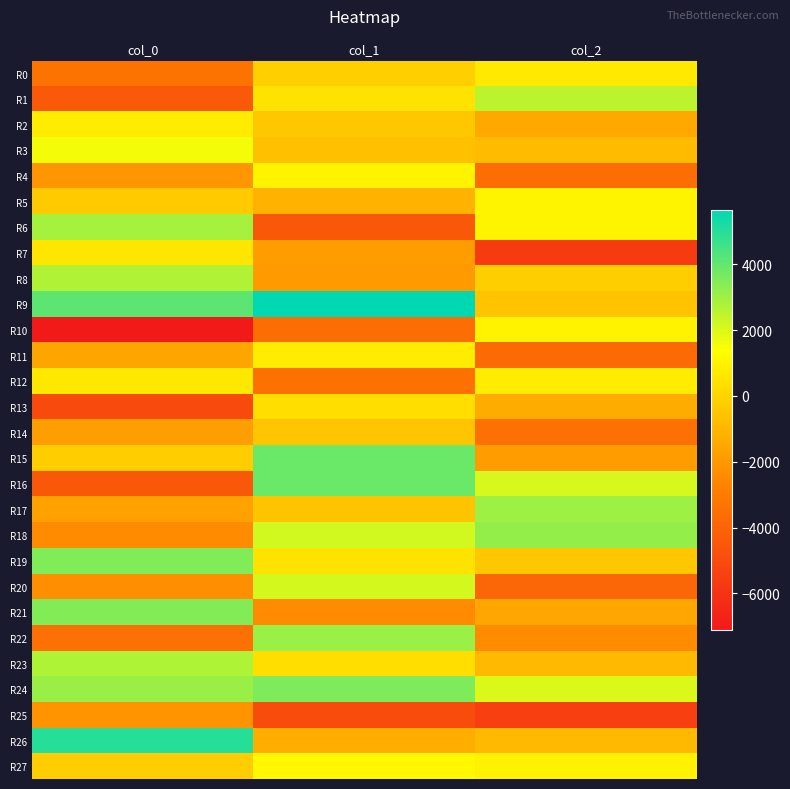

How many series are shown in this chart?

28